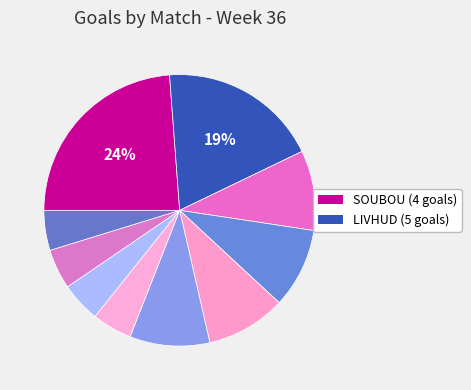

Count the number of slices in the pie.

10